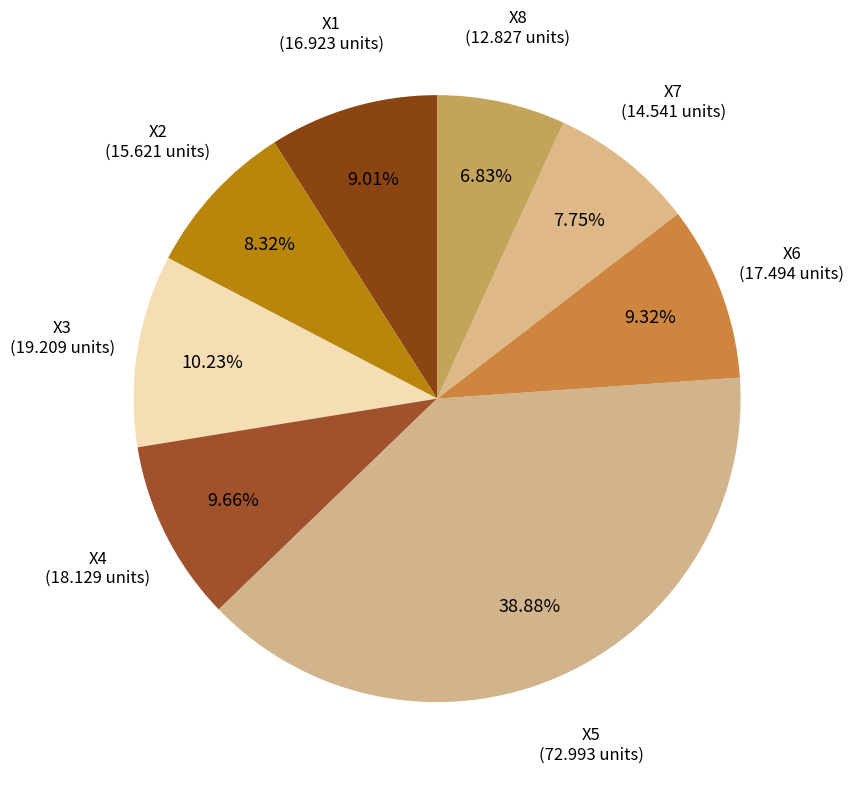

How much of the chart is everything except X3?

89.8%